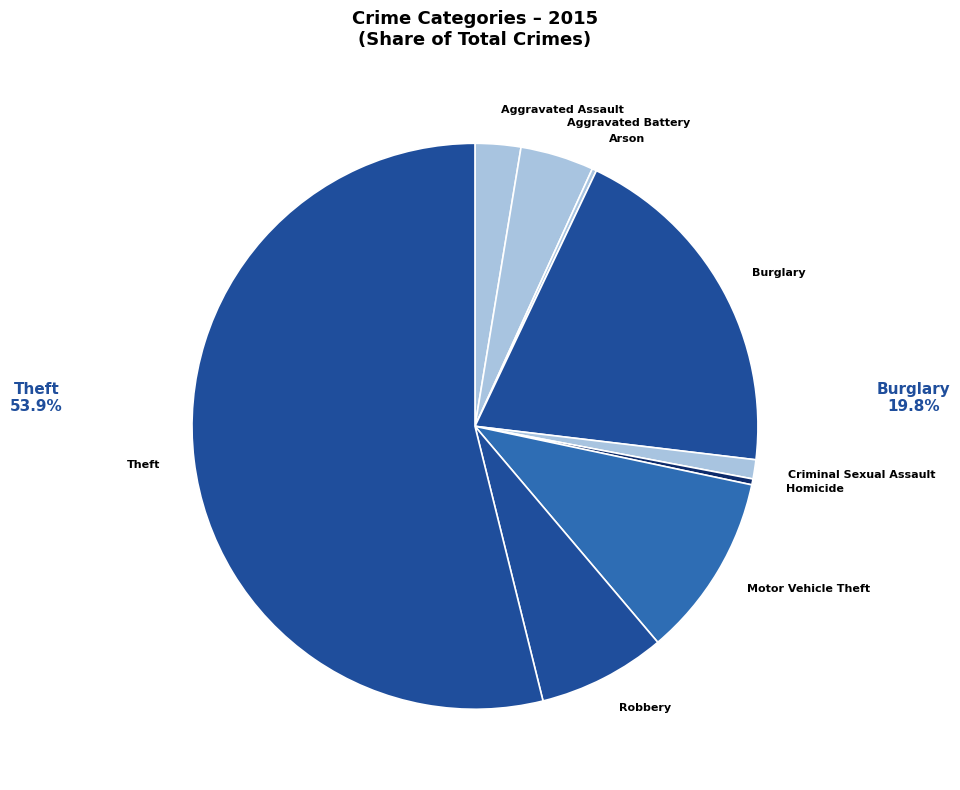

What is the largest slice in the pie chart?

Theft